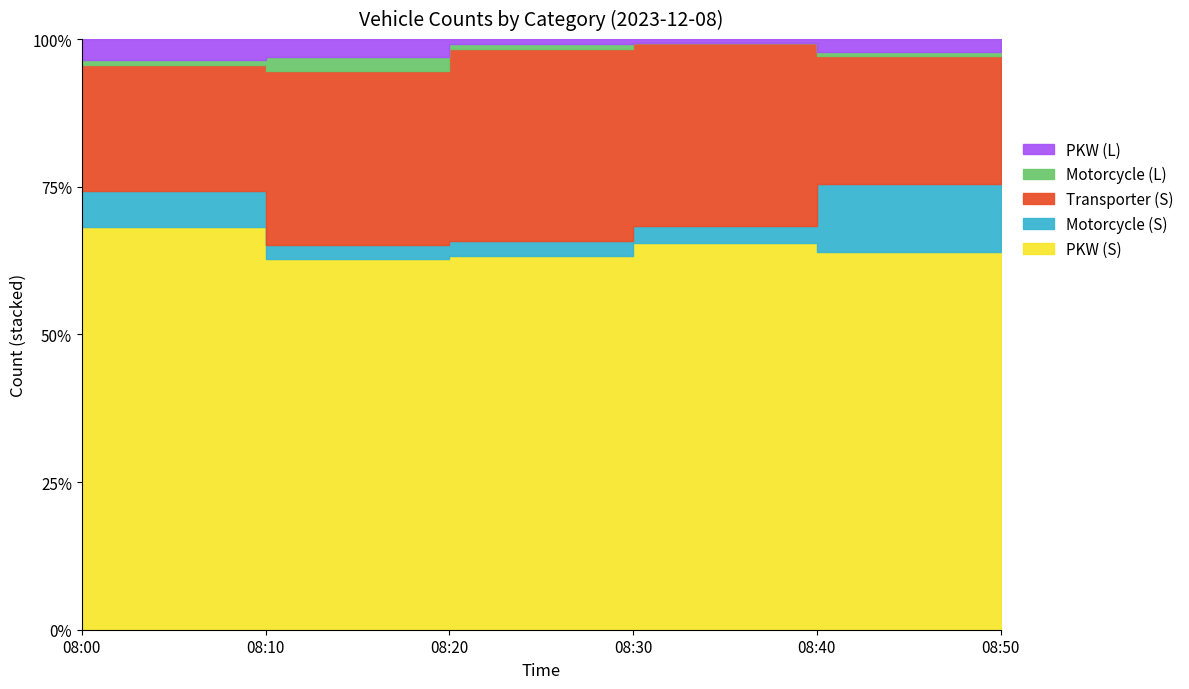

Reading right to left, list all the values displayed in this chart.

PKW (S): 99	89	87	74	81	77
Motorcycle (S): 6	16	4	3	3	7
Transporter (S): 32	30	41	38	38	24
Motorcycle (L): 0	1	0	1	3	1
PKW (L): 1	3	1	1	4	4